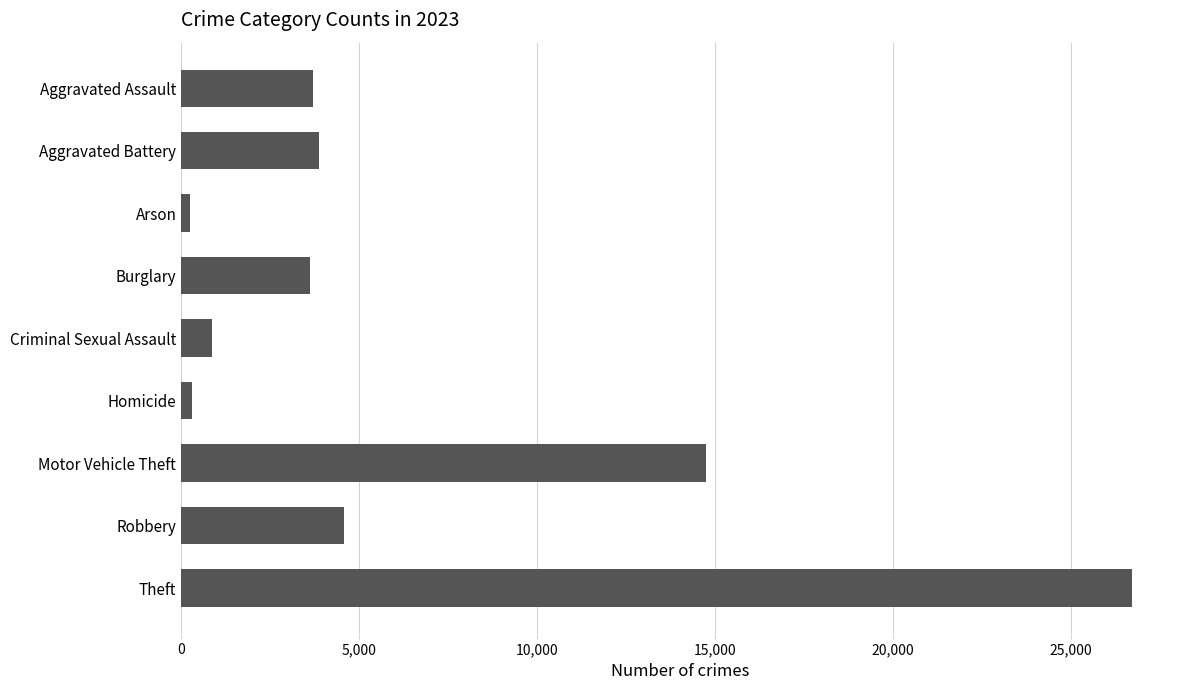

At which label is the value closest to 13488?

Motor Vehicle Theft